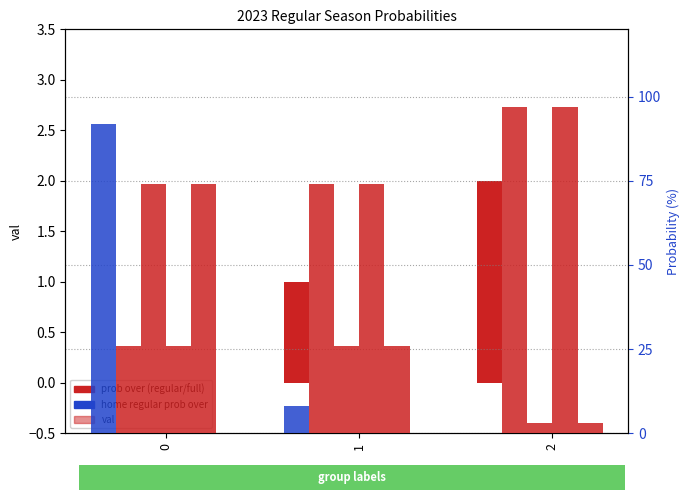

Which series has the largest total across all categories?

all 2023 regular prob under